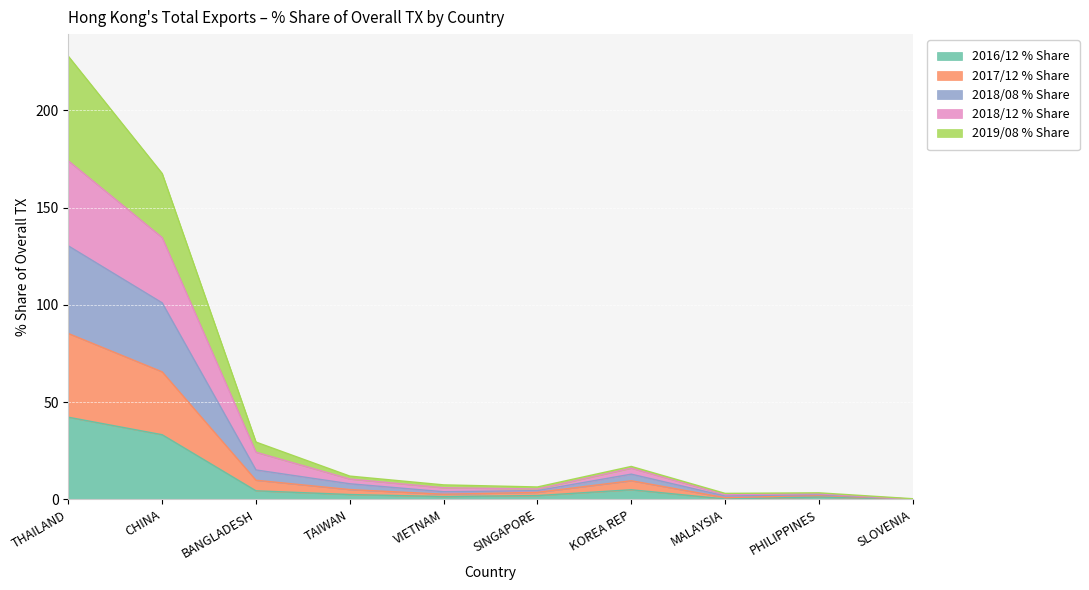

Reading left to right, what are all the values shown in this chart?

2016/12 % Share: THAILAND=42.2	CHINA=33.2	BANGLADESH=4.4	TAIWAN=2.4	VIETNAM=1.4	SINGAPORE=1.9	KOREA REP=4.9	MALAYSIA=0.2	PHILIPPINES=1.2	SLOVENIA=0.0
2017/12 % Share: THAILAND=85.2	CHINA=65.5	BANGLADESH=9.8	TAIWAN=5.0	VIETNAM=2.6	SINGAPORE=3.6	KOREA REP=9.5	MALAYSIA=0.8	PHILIPPINES=2.0	SLOVENIA=0.0
2018/08 % Share: THAILAND=130.3	CHINA=101.0	BANGLADESH=15.1	TAIWAN=8.0	VIETNAM=3.9	SINGAPORE=4.5	KOREA REP=12.9	MALAYSIA=1.7	PHILIPPINES=2.5	SLOVENIA=0.0
2018/12 % Share: THAILAND=174.0	CHINA=134.6	BANGLADESH=24.2	TAIWAN=10.4	VIETNAM=5.9	SINGAPORE=5.3	KOREA REP=16.0	MALAYSIA=2.4	PHILIPPINES=2.8	SLOVENIA=0.1
2019/08 % Share: THAILAND=227.8	CHINA=167.5	BANGLADESH=29.4	TAIWAN=11.9	VIETNAM=7.4	SINGAPORE=6.3	KOREA REP=16.9	MALAYSIA=3.0	PHILIPPINES=3.3	SLOVENIA=0.3